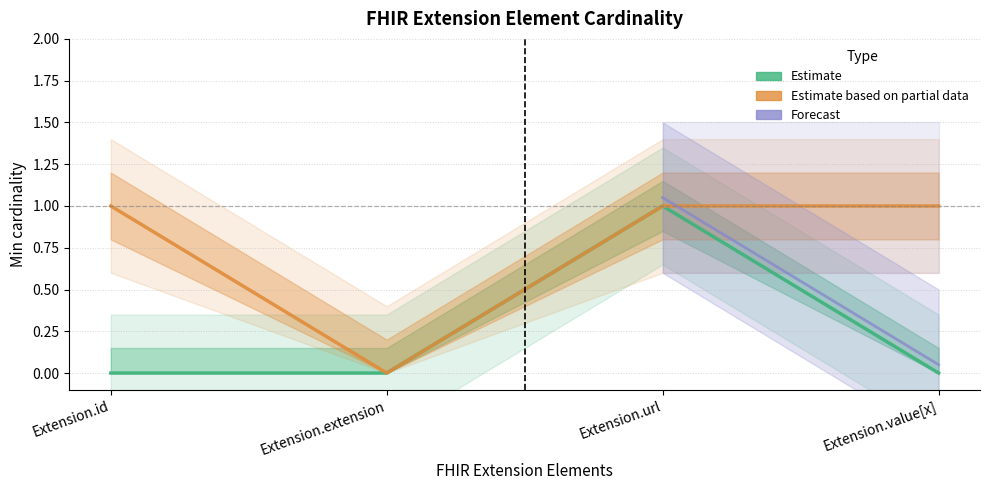

What is the label of the 2nd point from the left?

Extension.extension